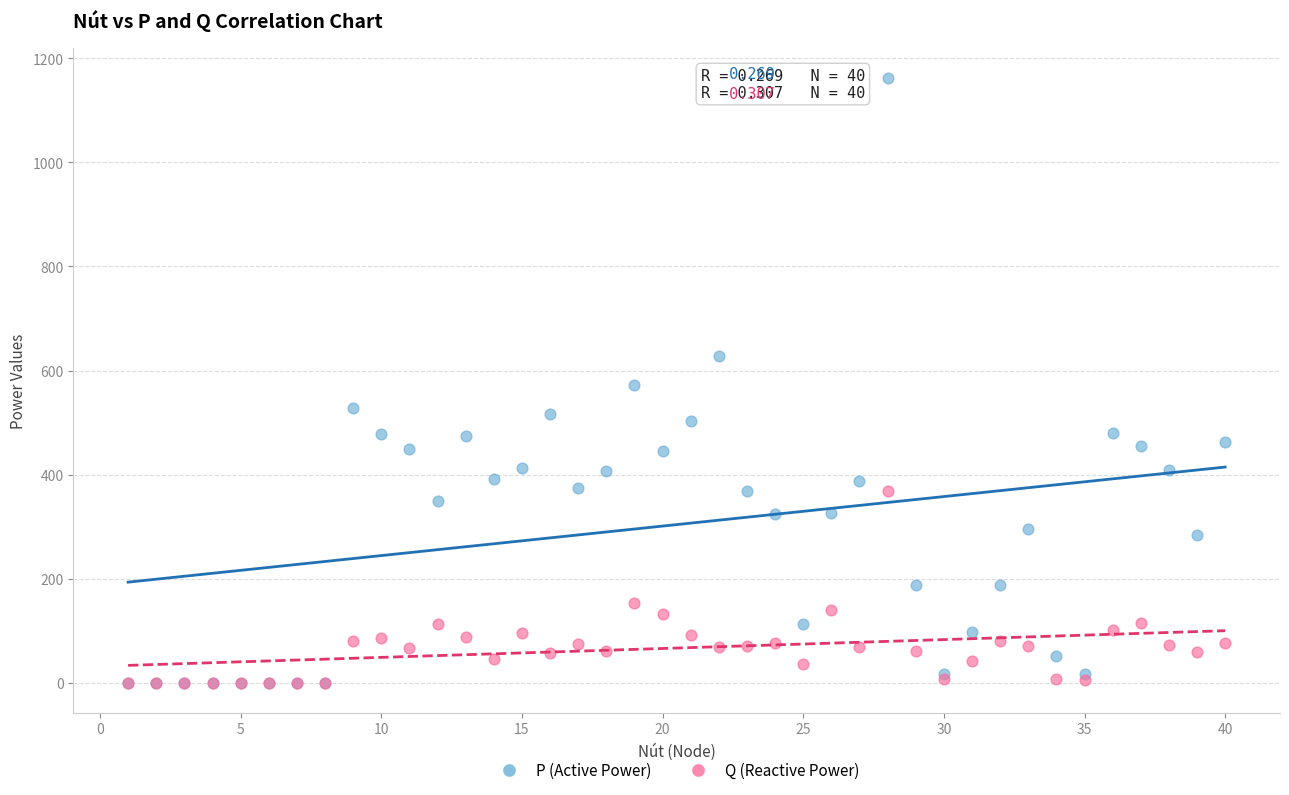

What are all the series names shown in the legend?

P (Active Power), Q (Reactive Power)